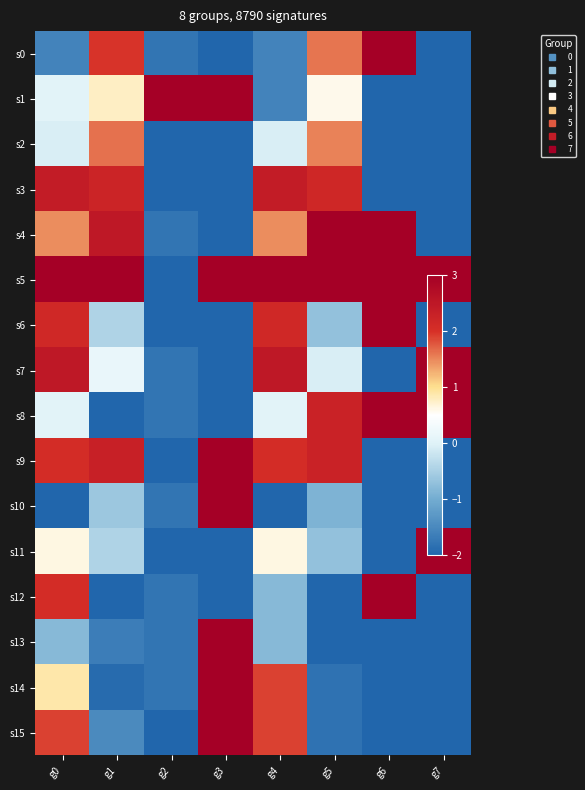

Between g2 and g3, which series saw the biggest shift?

s5